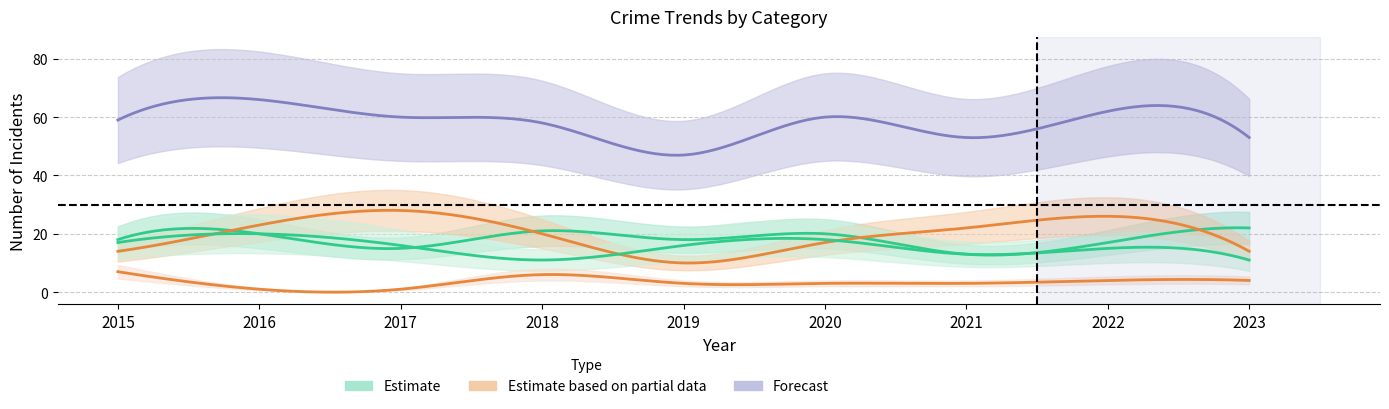

Rank the categories by Criminal Sexual Assault value from highest to lowest.

2015, 2018, 2022, 2023, 2019, 2020, 2021, 2016, 2017